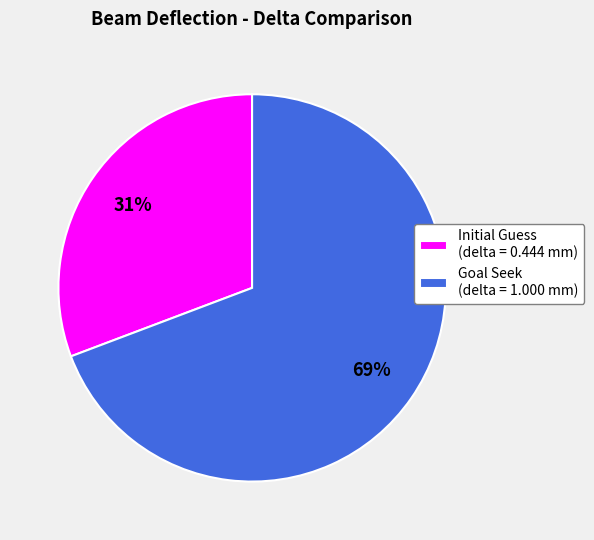

Which category has the biggest portion of the pie?

Goal Seek (delta = 1.000 mm)